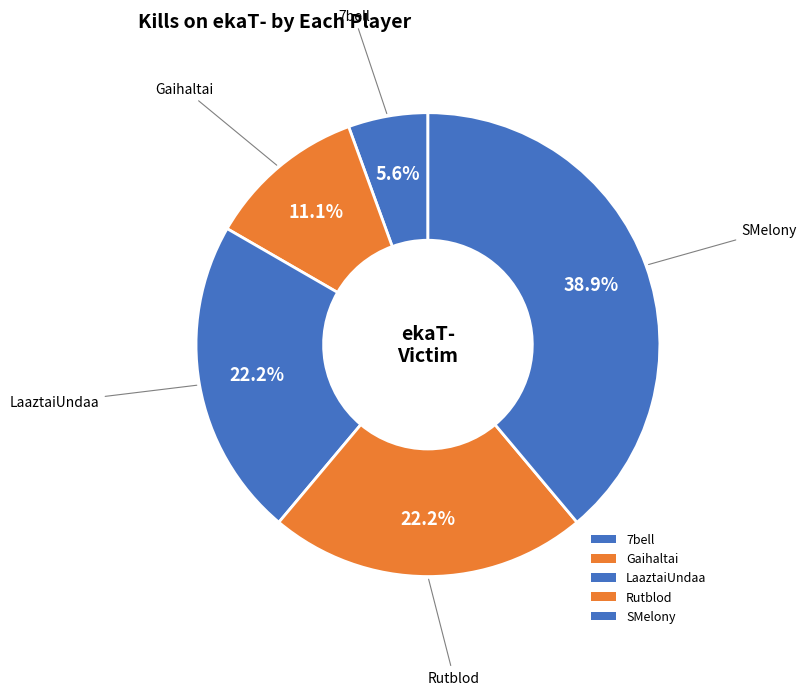

Count the number of slices in the pie.

5